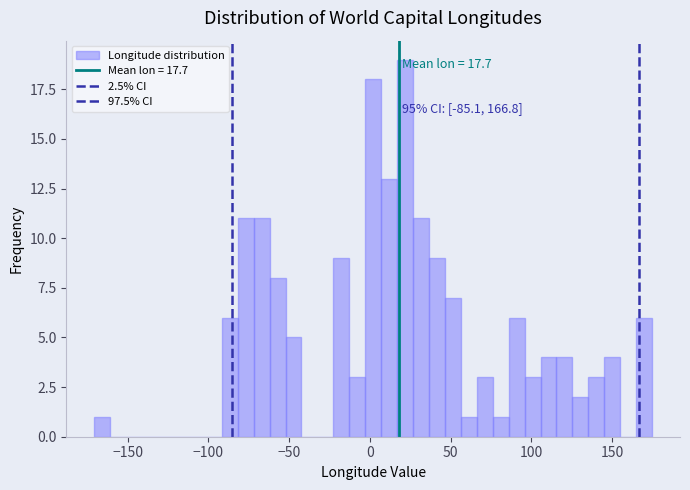

Around what value on the x-axis is the tallest bar? Give the approximate position of its centre, as read against the axis.

20